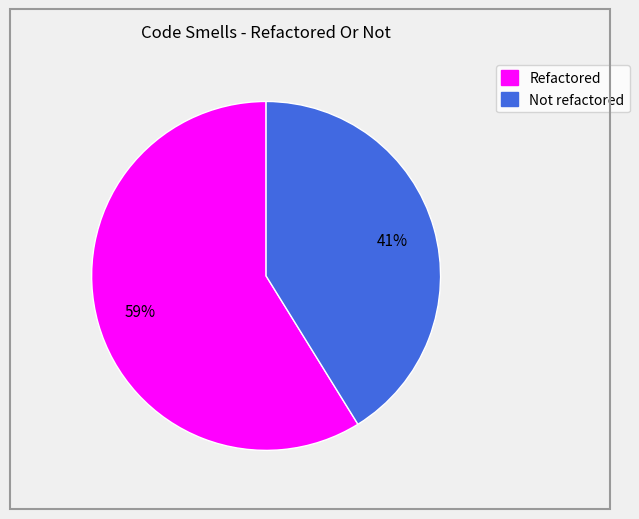

To the nearest percent, what is the difference between the largest and smallest slice percentages?

18%